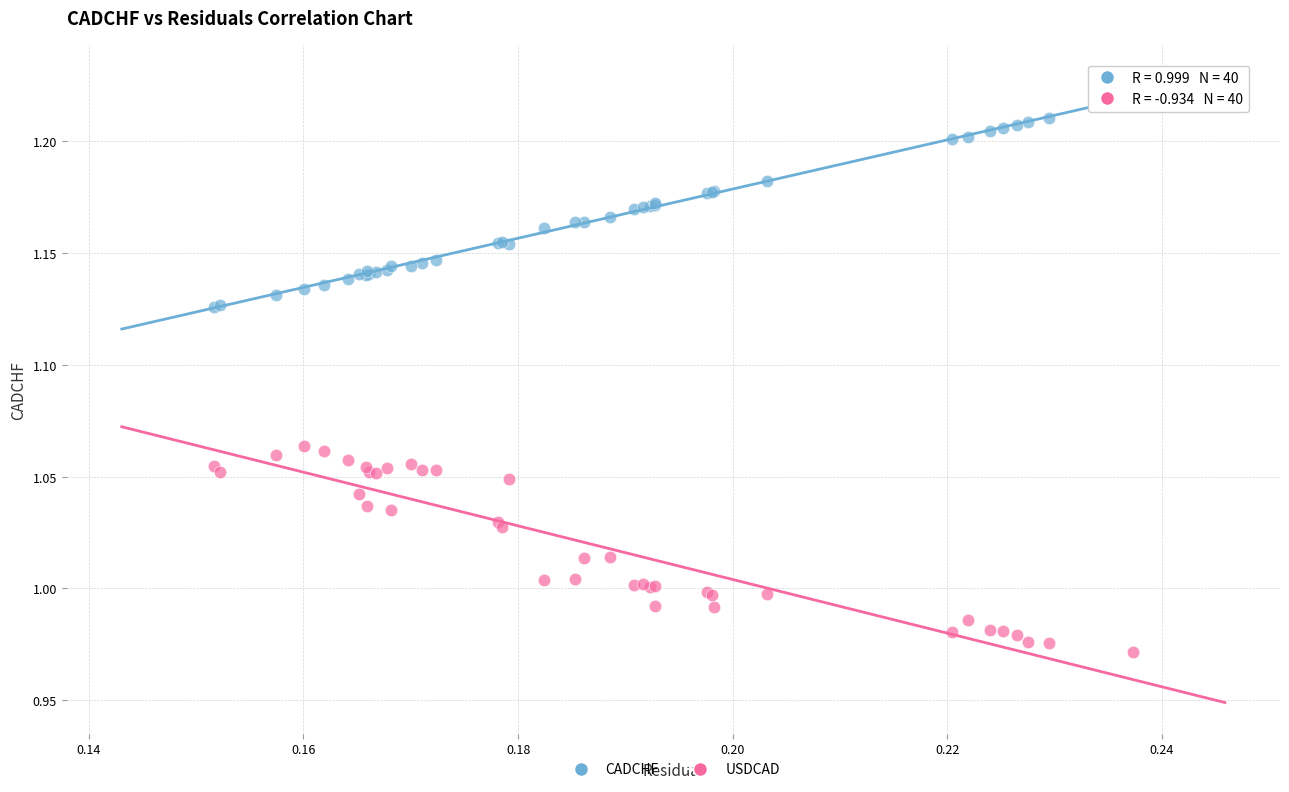

Which series contains the lowest Y value?

USDCAD